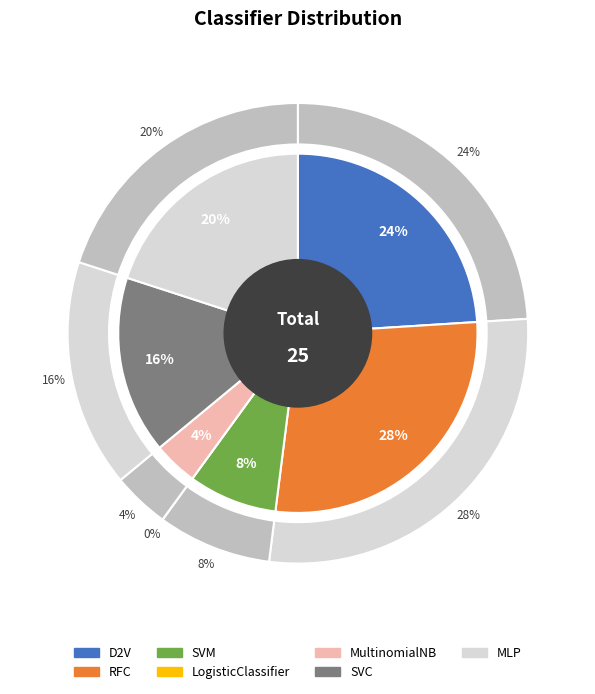

Rank the categories by value from highest to lowest.

RFC, D2V, MLP, SVC, SVM, MultinomialNB, LogisticClassifier